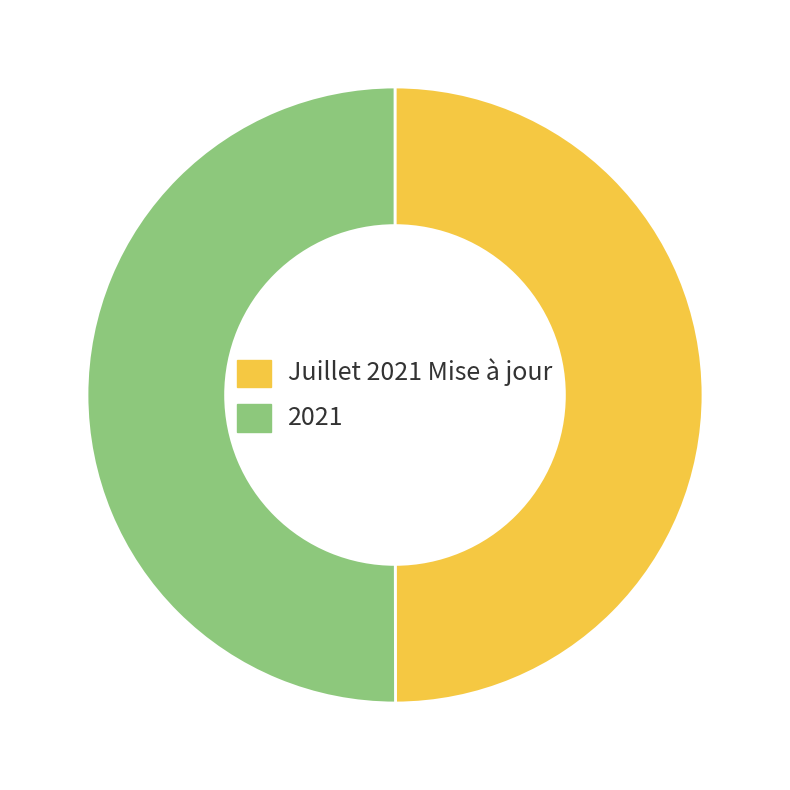

What is the ratio of the value at 2021 to the value at Juillet 2021 Mise à jour?

1.0